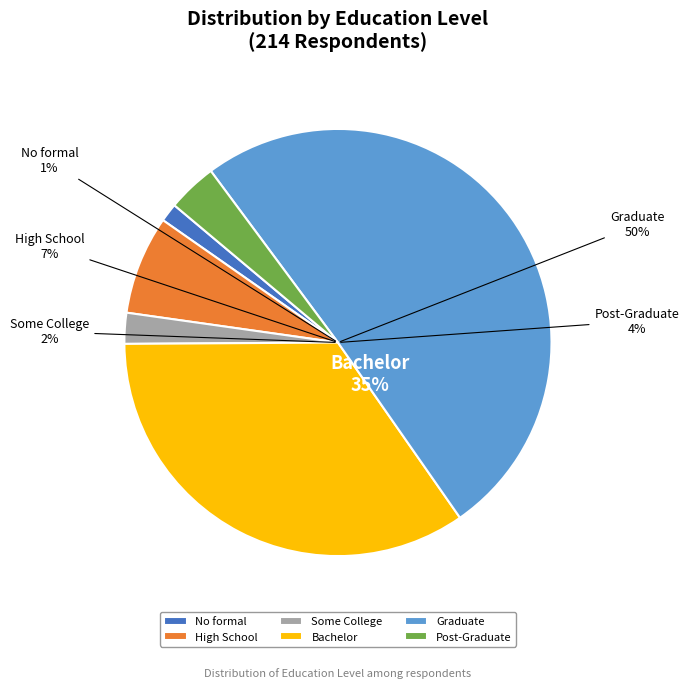

Rank the categories by value from lowest to highest.

1, 3, 6, 2, 4, 5